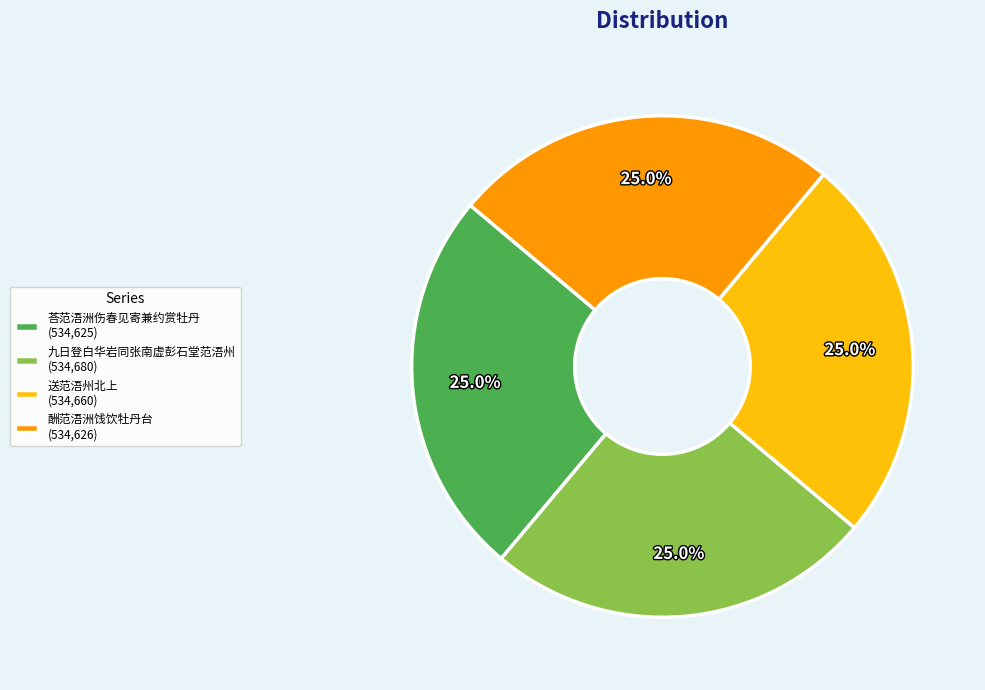

The 荅范浯洲伤春见寄兼约赏牡丹 slice represents 25% of the pie. True or false?

True